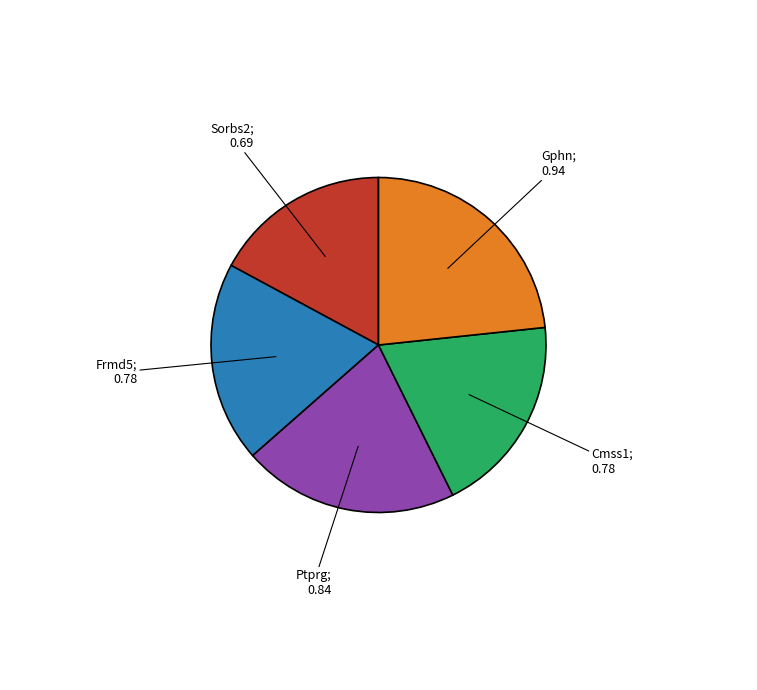

Is there any slice that represents more than half of the pie?

No